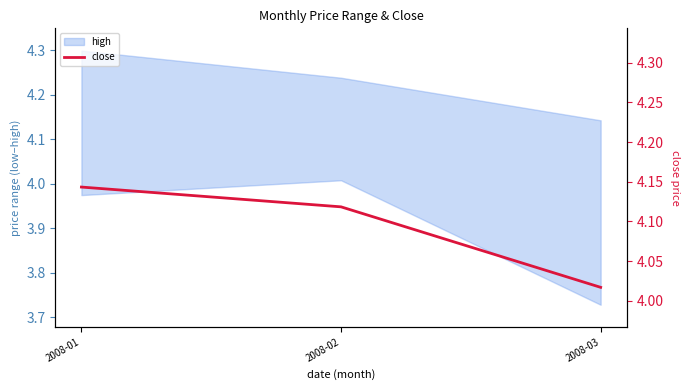

At which label is the value closest to 4?

2008-03